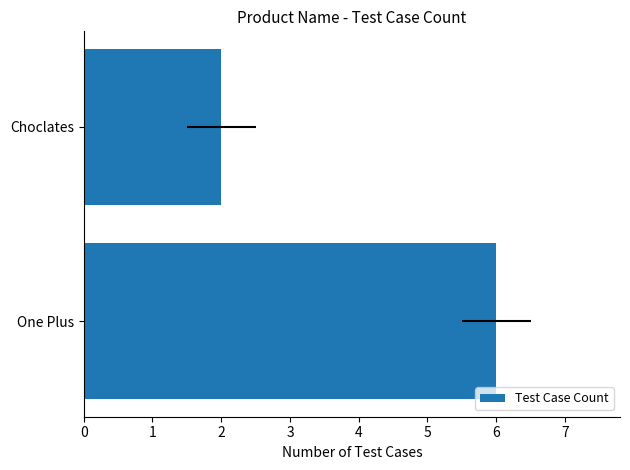

The chart shows a value of 2 at Choclates. True or false?

True